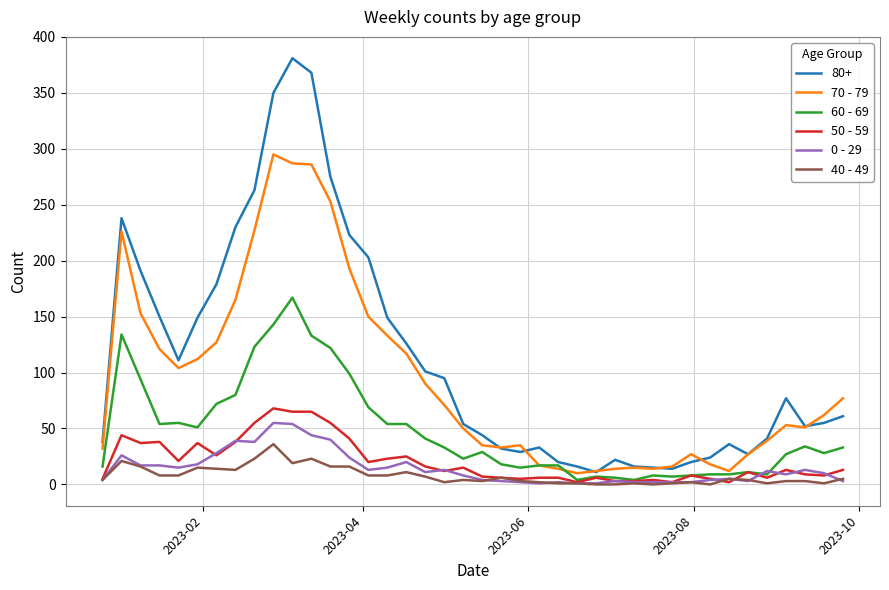

What is the difference between the second highest and second lowest values in the 0 - 29 series?

53